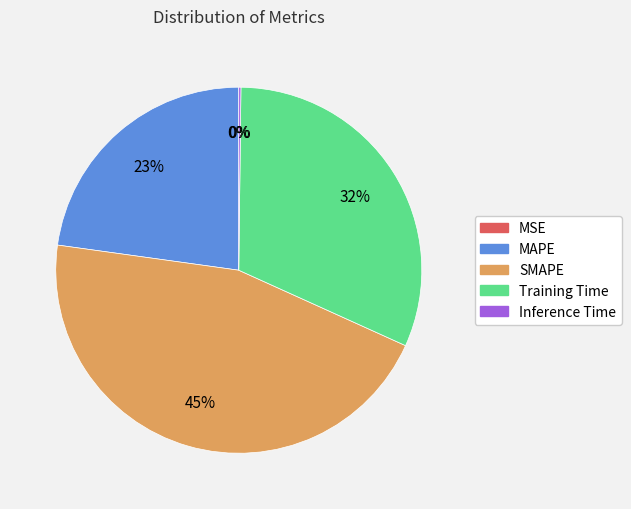

Does any single category account for the majority?

No